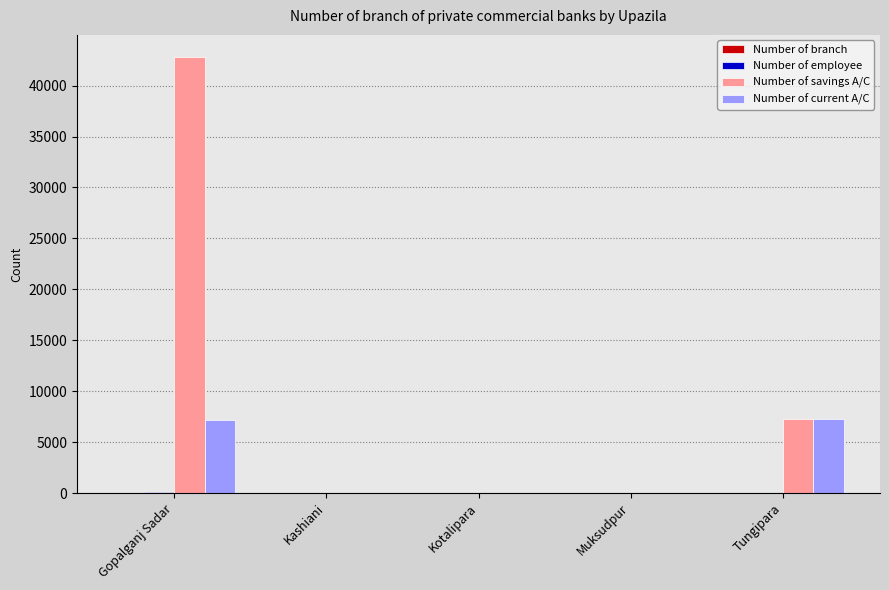

Are the bars grouped side by side (vs. stacked)?

Yes